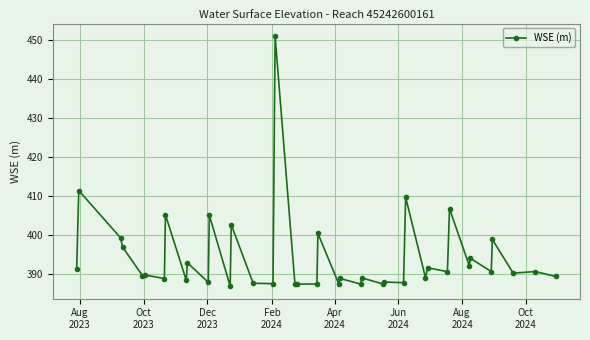

True or false: there are more than 1 points higher than both neighbors.

True